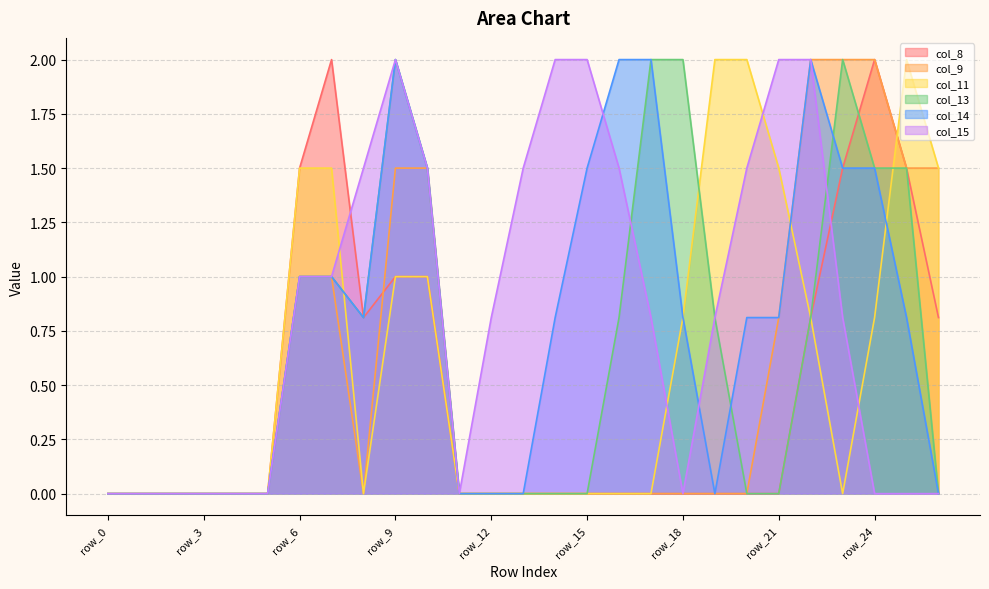

Between row_11 and row_23, which series saw the biggest shift?

col_9